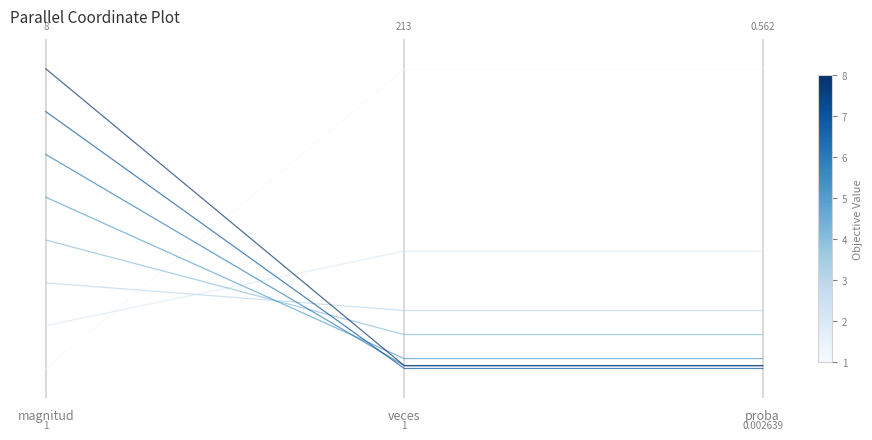

True or false: the data shows 1 at proba.

True